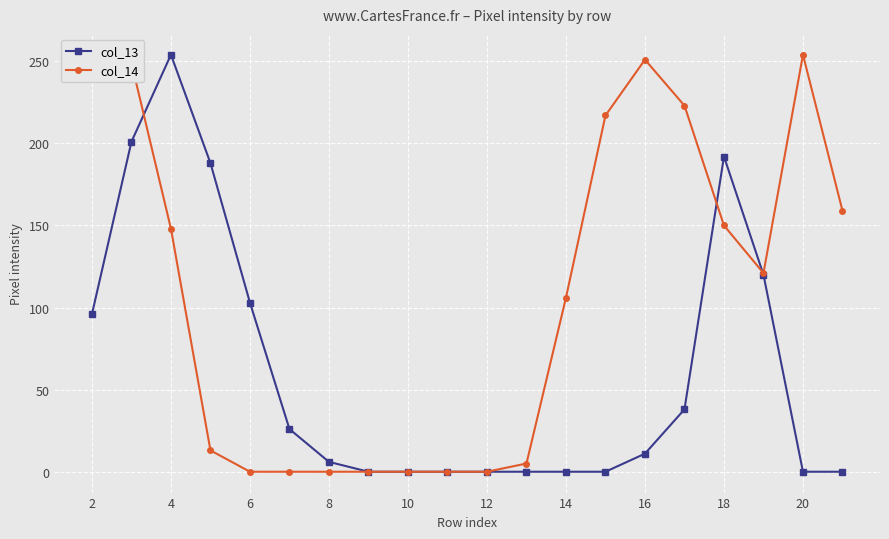

At how many categories does at least one series exceed 66?

13